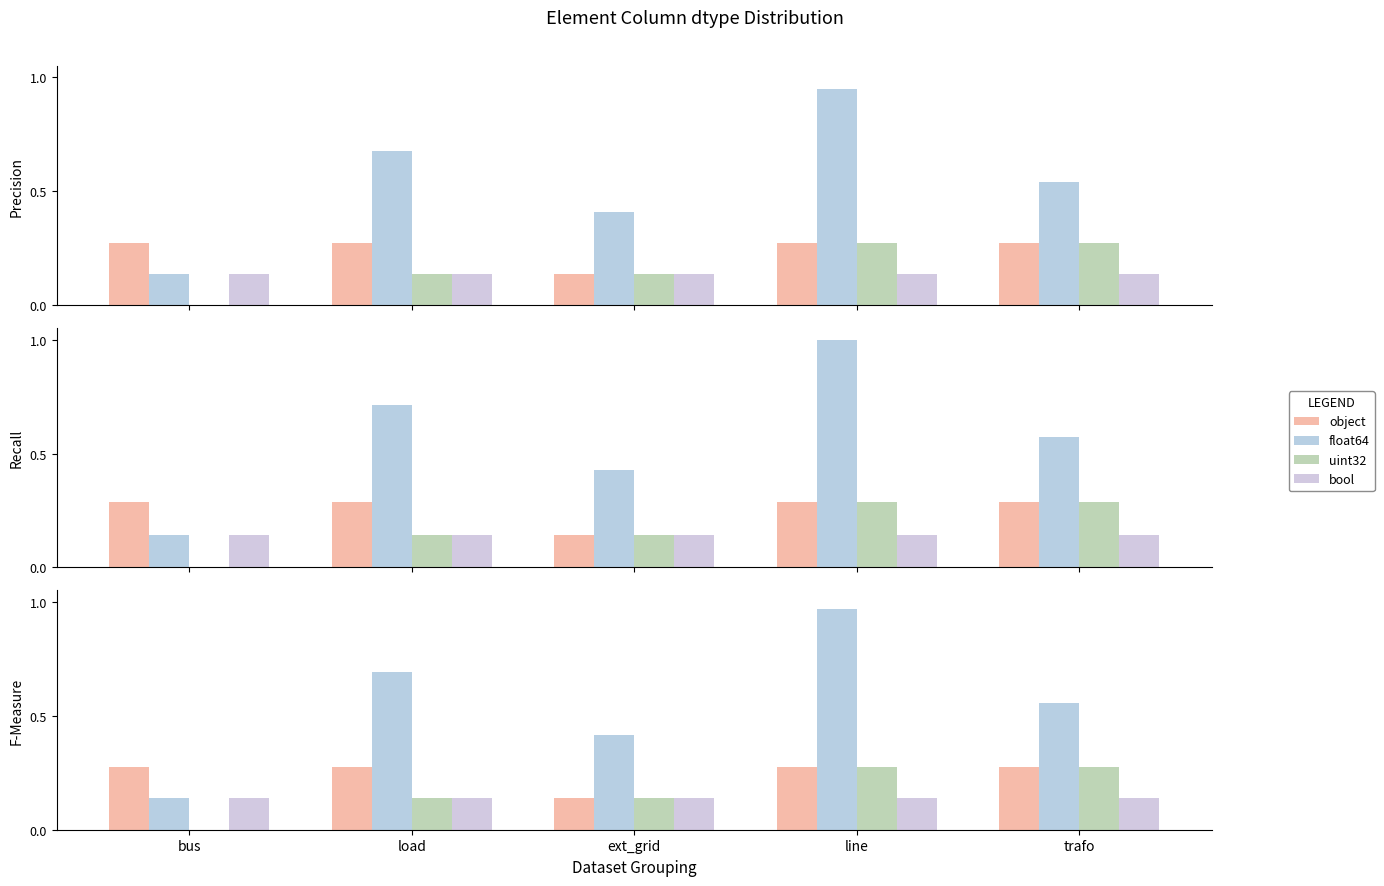

At which category is the sum across all series the highest?

line